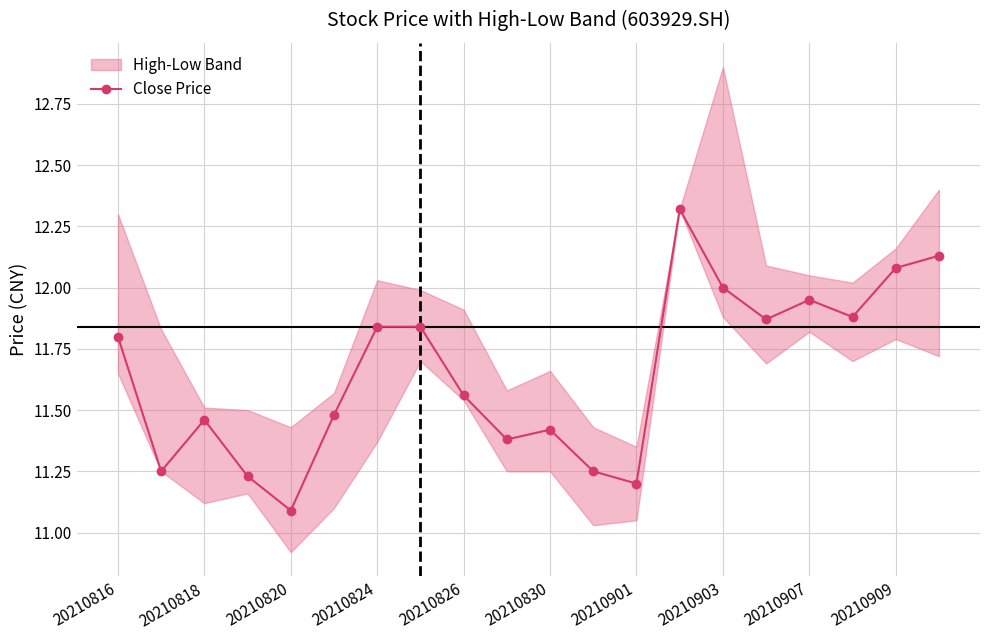

The Close Price series shows 4.7 at 20210818. True or false?

False